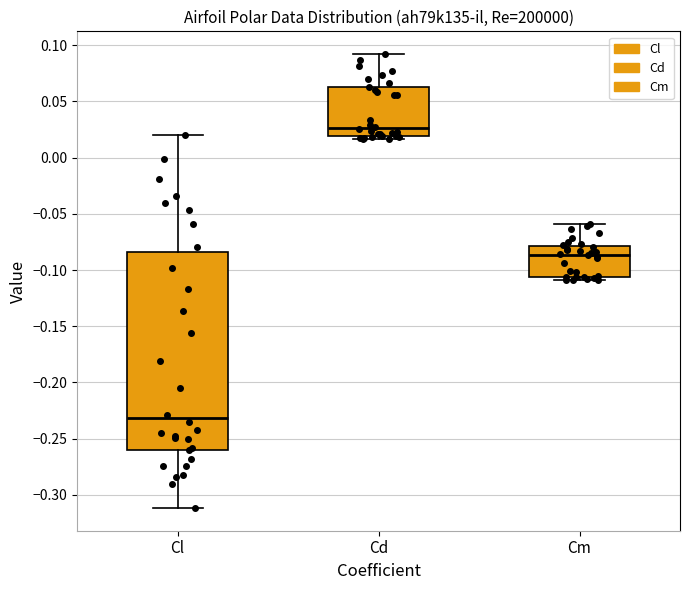

Reading left to right, transcribe this box plot: for each box, give where its median line is, the range the box spans, and where its two whiskers end, as read against the y-axis. The values are not printed on the chart, so give them approximately, as read against the axis.

Cl: median -0.230, box -0.260 to -0.085, whiskers -0.310 to 0.020
Cd: median 0.025, box 0.020 to 0.065, whiskers 0.015 to 0.090
Cm: median -0.085, box -0.105 to -0.080, whiskers -0.110 to -0.060